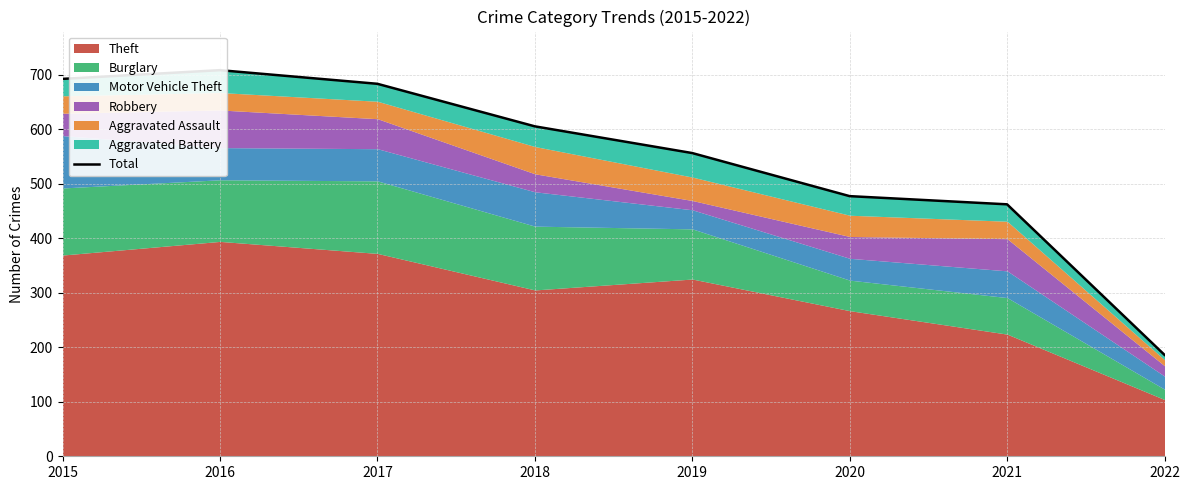

What is the change in value from 2018 to 2022?

-419